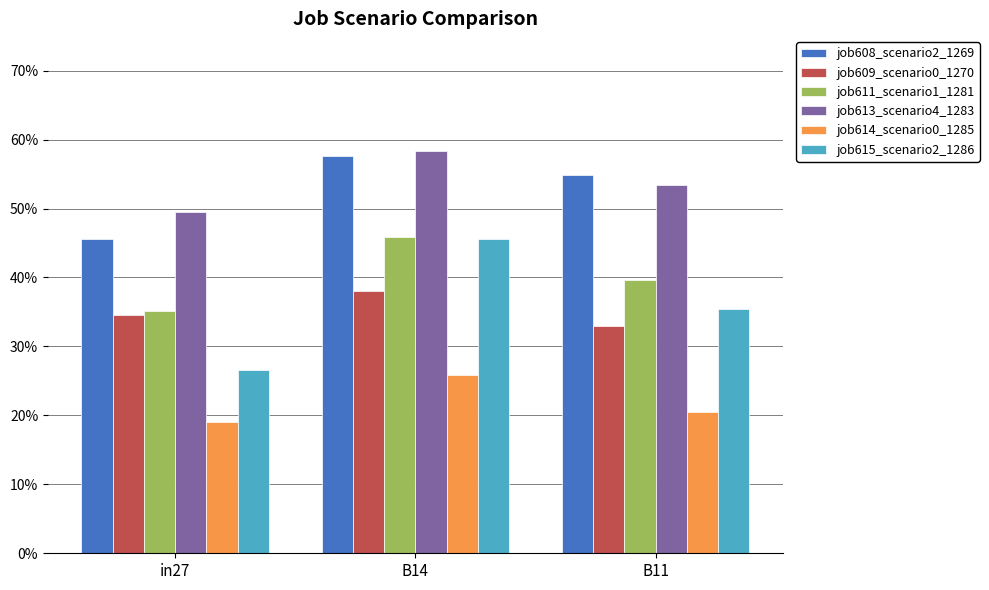

What is the label of the 2nd bar from the right?

B14